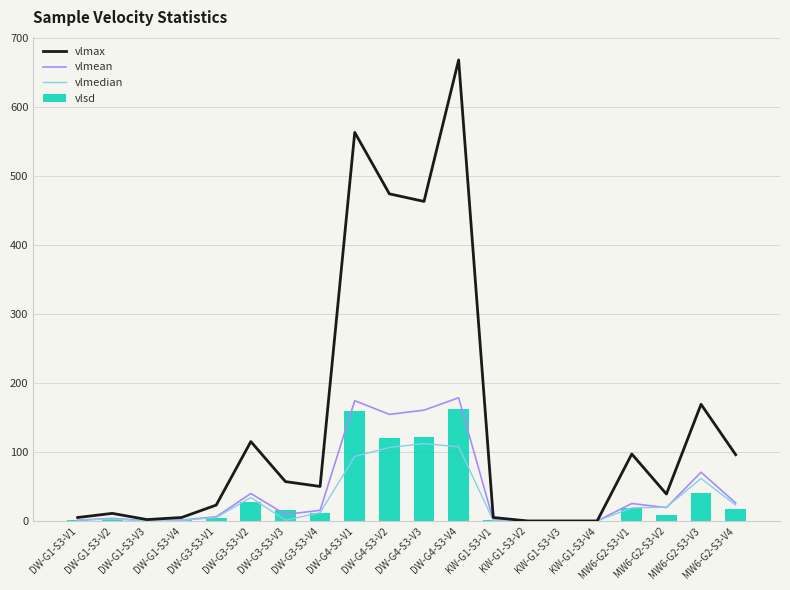

The value of vlsd at MW6-G2-S3-V3 is 22.7. True or false?

False